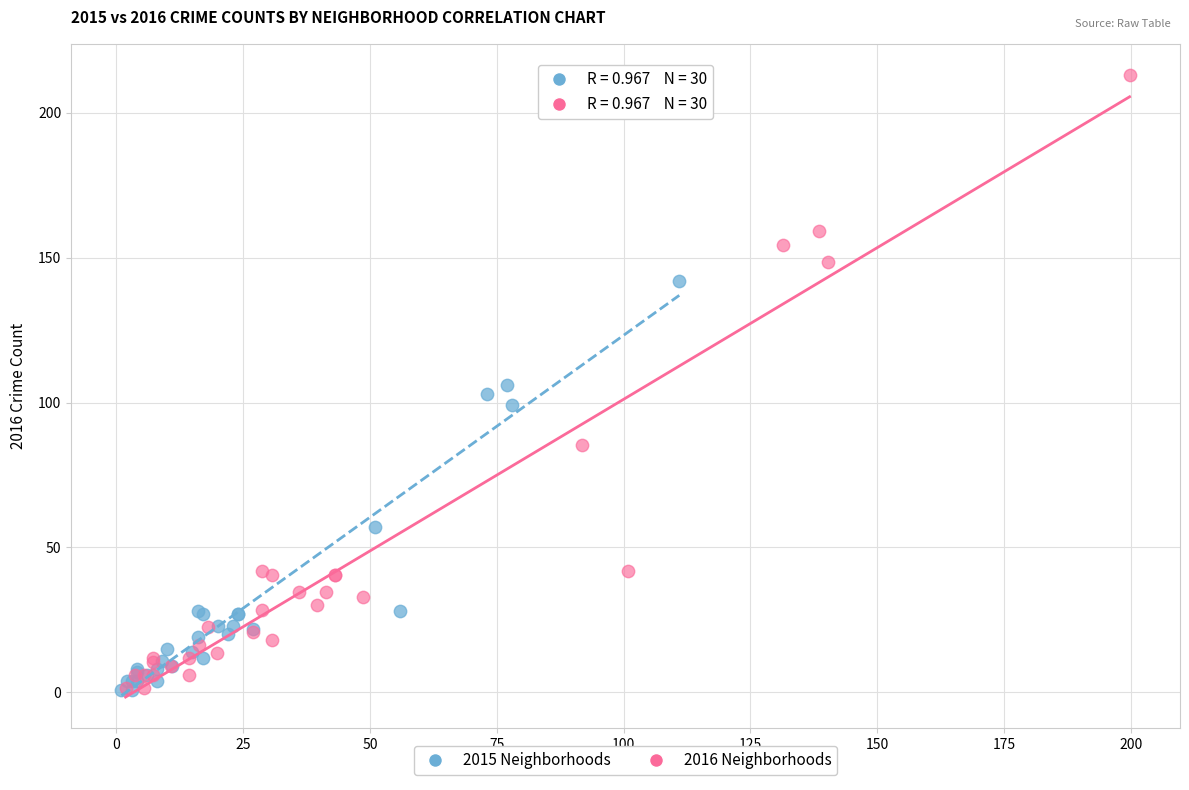

Which series reaches the maximum Y coordinate?

2016 Neighborhoods